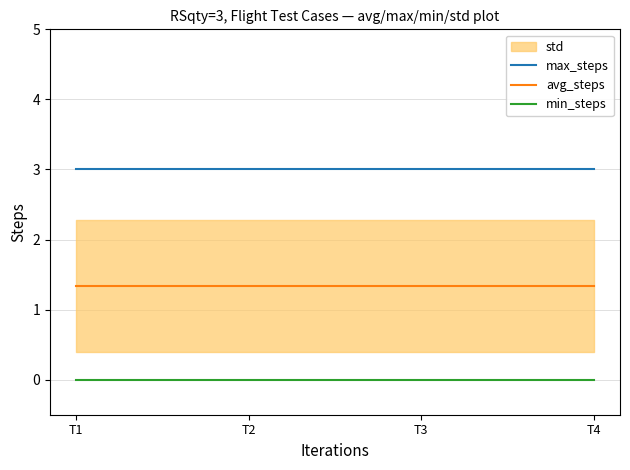

What is the value of the max_steps point at the 1st from the left?

3.0